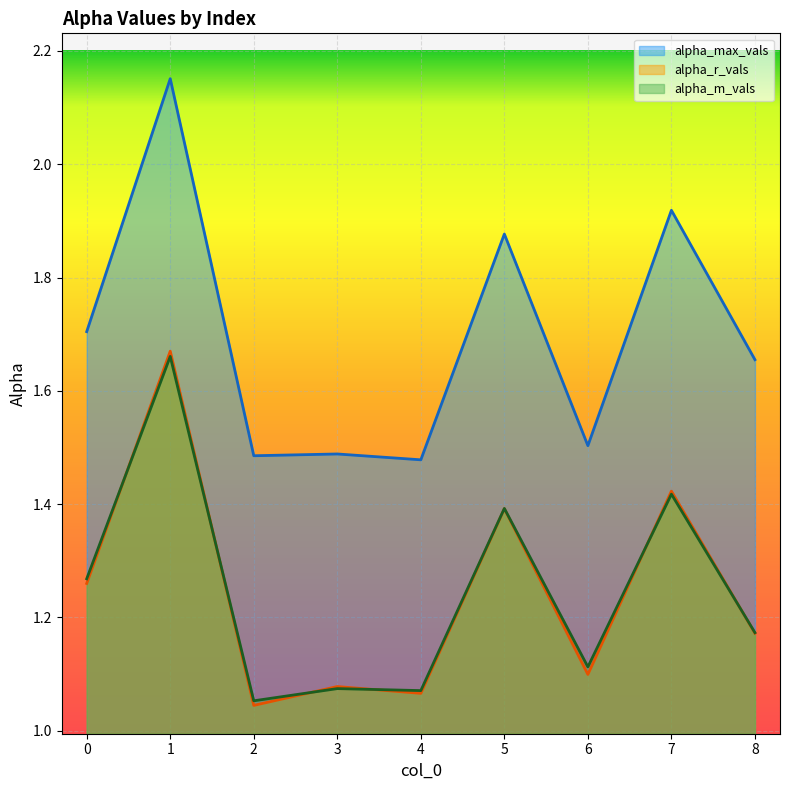

At which category does alpha_max_vals reach its first local peak?

1